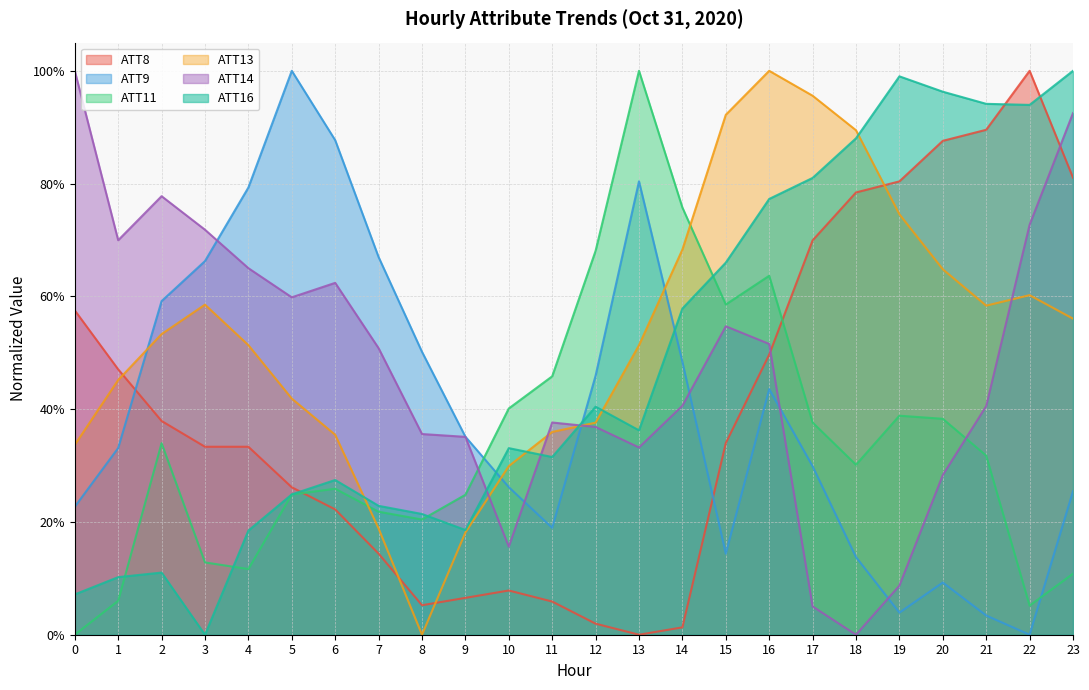

Reading right to left, list all the values displayed in this chart.

ATT8: 23=0.8	22=1.0	21=0.9	20=0.9	19=0.8	18=0.8	17=0.7	16=0.5	15=0.3	14=0.0	13=0.0	12=0.0	11=0.1	10=0.1	9=0.1	8=0.1	7=0.1	6=0.2	5=0.3	4=0.3	3=0.3	2=0.4	1=0.5	0=0.6
ATT9: 23=0.3	22=0.0	21=0.0	20=0.1	19=0.0	18=0.1	17=0.3	16=0.4	15=0.1	14=0.5	13=0.8	12=0.5	11=0.2	10=0.3	9=0.4	8=0.5	7=0.7	6=0.9	5=1.0	4=0.8	3=0.7	2=0.6	1=0.3	0=0.2
ATT11: 23=0.1	22=0.1	21=0.3	20=0.4	19=0.4	18=0.3	17=0.4	16=0.6	15=0.6	14=0.8	13=1.0	12=0.7	11=0.5	10=0.4	9=0.2	8=0.2	7=0.2	6=0.3	5=0.2	4=0.1	3=0.1	2=0.3	1=0.1	0=0.0
ATT13: 23=0.6	22=0.6	21=0.6	20=0.6	19=0.7	18=0.9	17=1.0	16=1.0	15=0.9	14=0.7	13=0.5	12=0.4	11=0.4	10=0.3	9=0.2	8=0.0	7=0.2	6=0.4	5=0.4	4=0.5	3=0.6	2=0.5	1=0.5	0=0.3
ATT14: 23=0.9	22=0.7	21=0.4	20=0.3	19=0.1	18=0.0	17=0.1	16=0.5	15=0.5	14=0.4	13=0.3	12=0.4	11=0.4	10=0.2	9=0.4	8=0.4	7=0.5	6=0.6	5=0.6	4=0.7	3=0.7	2=0.8	1=0.7	0=1.0
ATT16: 23=1.0	22=0.9	21=0.9	20=1.0	19=1.0	18=0.9	17=0.8	16=0.8	15=0.7	14=0.6	13=0.4	12=0.4	11=0.3	10=0.3	9=0.2	8=0.2	7=0.2	6=0.3	5=0.2	4=0.2	3=0.0	2=0.1	1=0.1	0=0.1